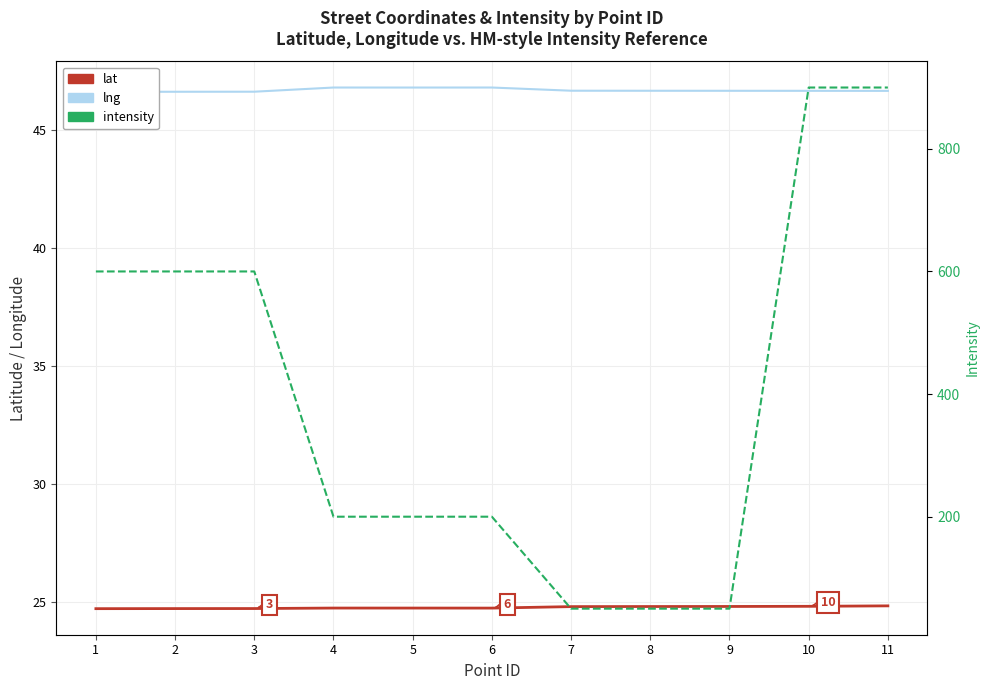

Is it true that lat equals 14.5 at 10?

False